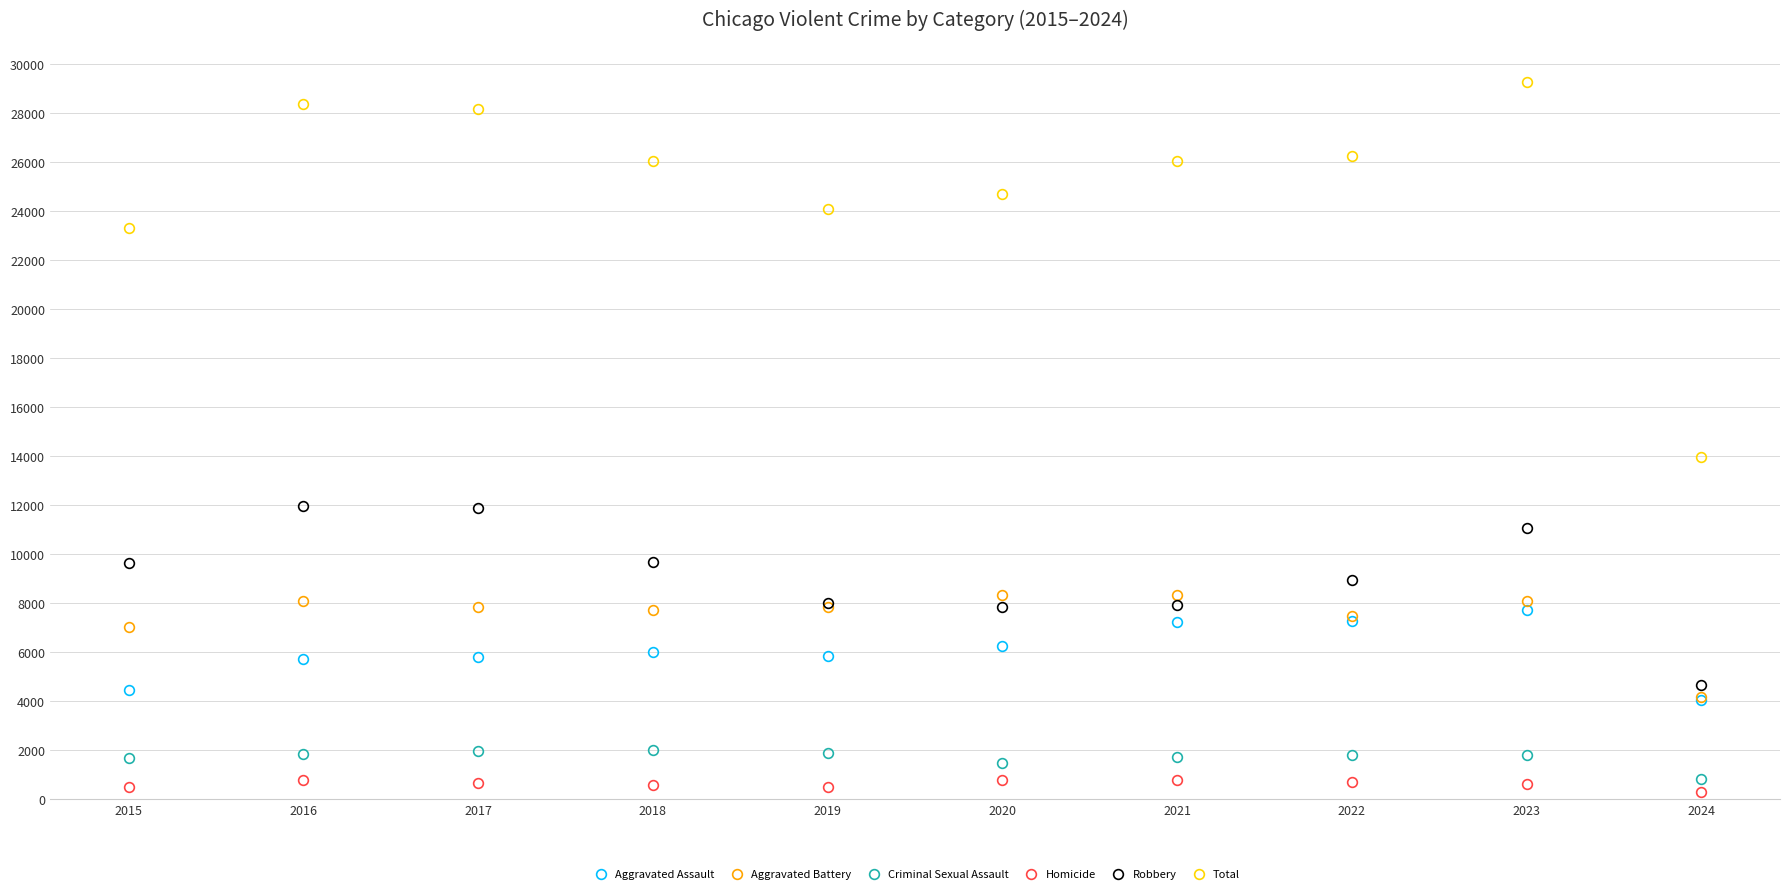

Which series has the widest spread of values?

Total